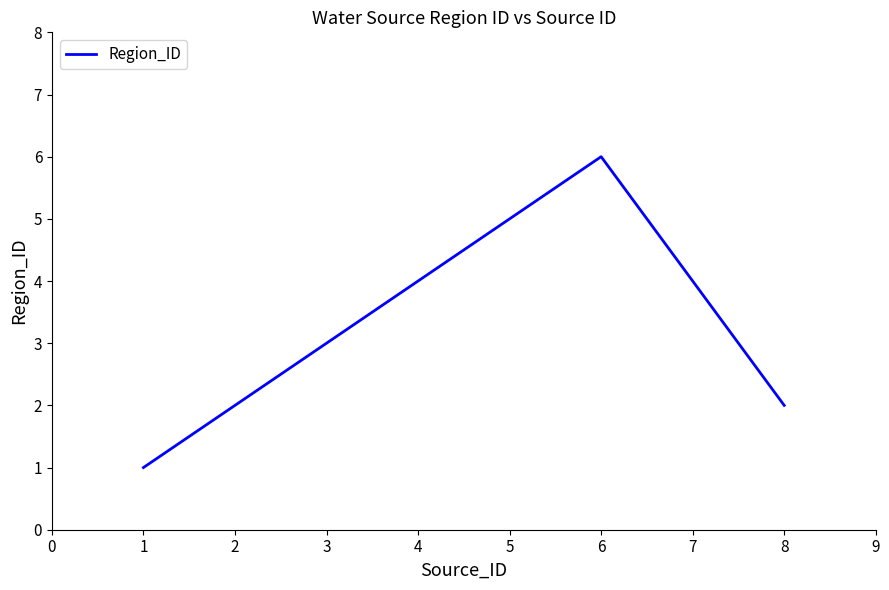

Which label corresponds to the largest value in the chart?

6